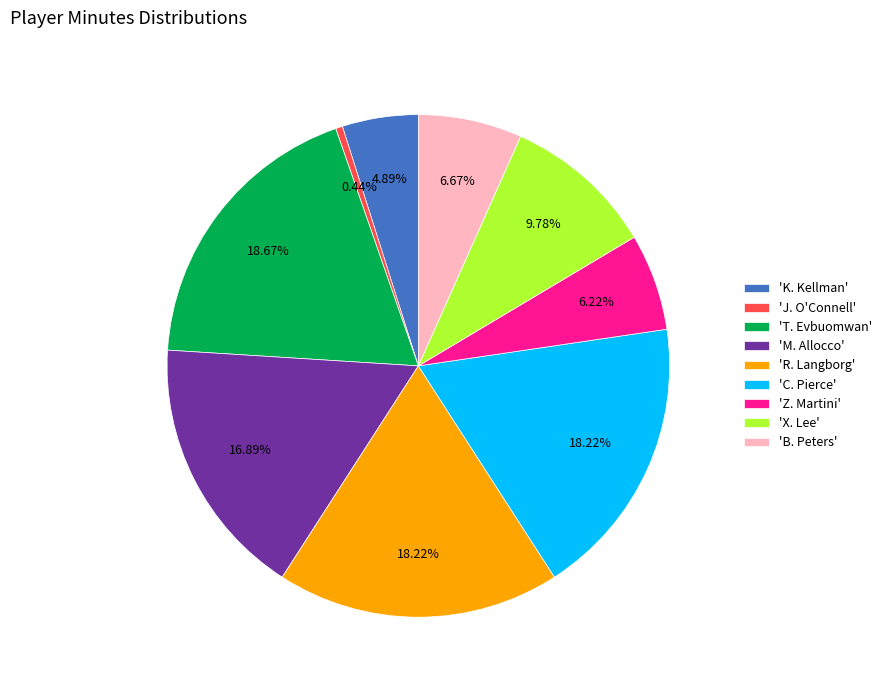

Which category has the smallest portion of the pie?

'J. O'Connell'